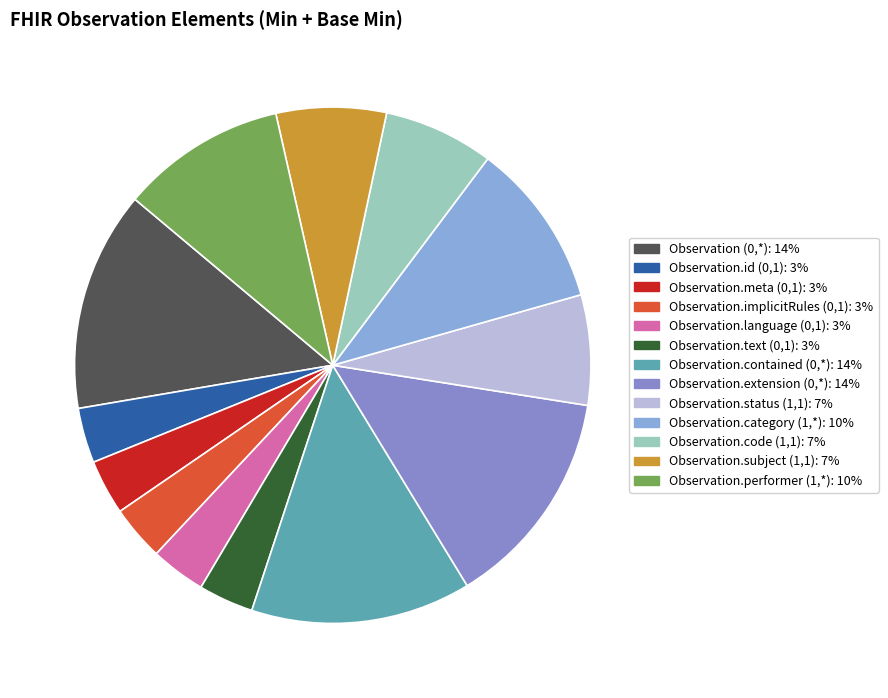

Is it true that Observation.category (1,*) is 1% of the pie?

False